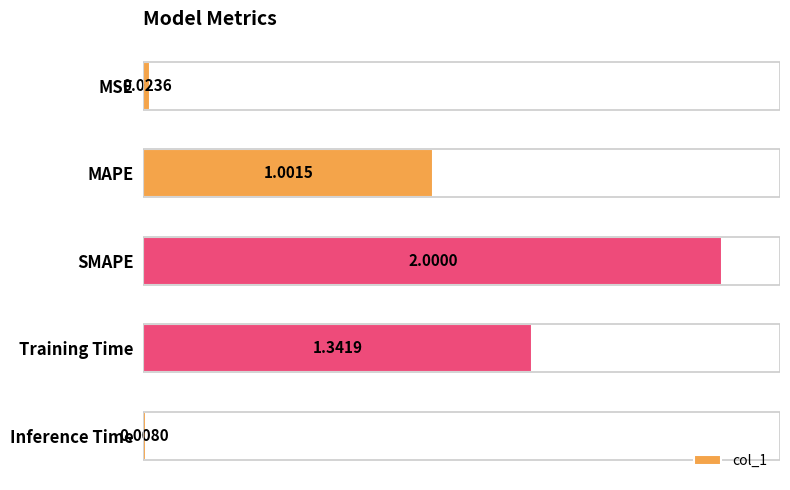

How many bars are there in total?

5